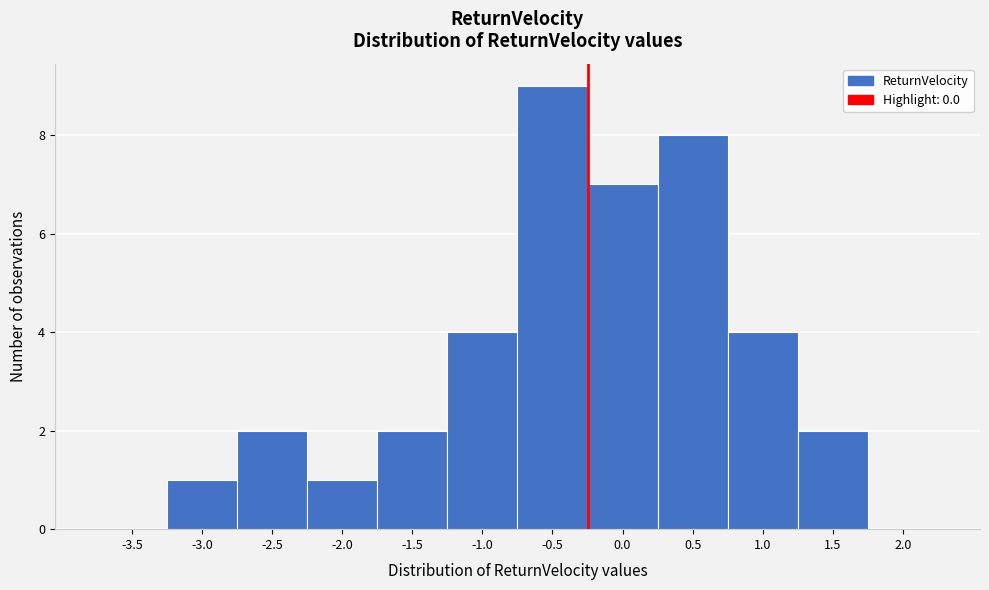

Reading right to left, extract all data points from this chart.

2.0=0	1.5=2	1.0=4	0.5=8	0.0=7	-0.5=9	-1.0=4	-1.5=2	-2.0=1	-2.5=2	-3.0=1	-3.5=0